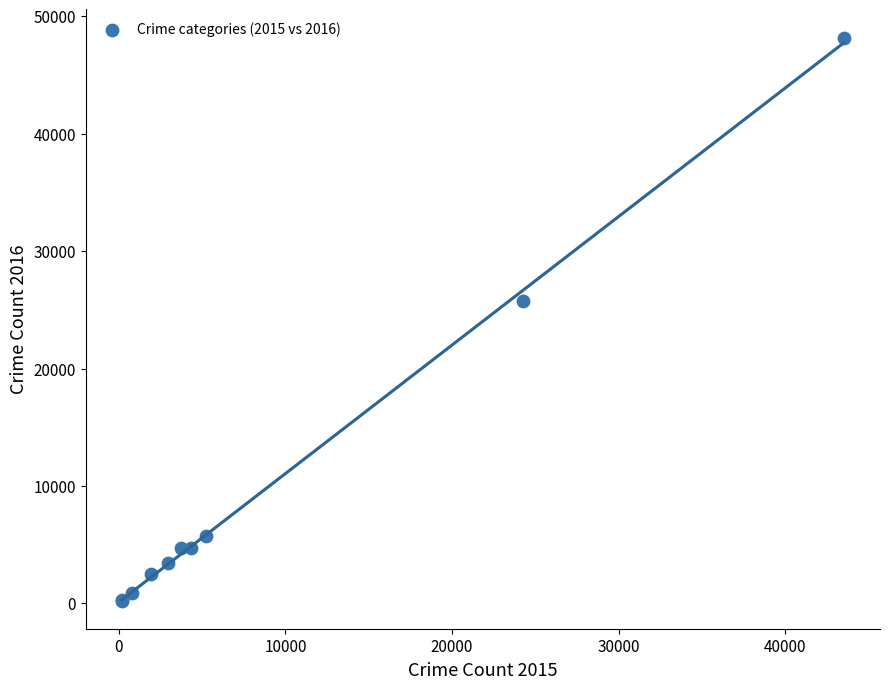

What Y value in the scatter plot is closest to 24214?

25788